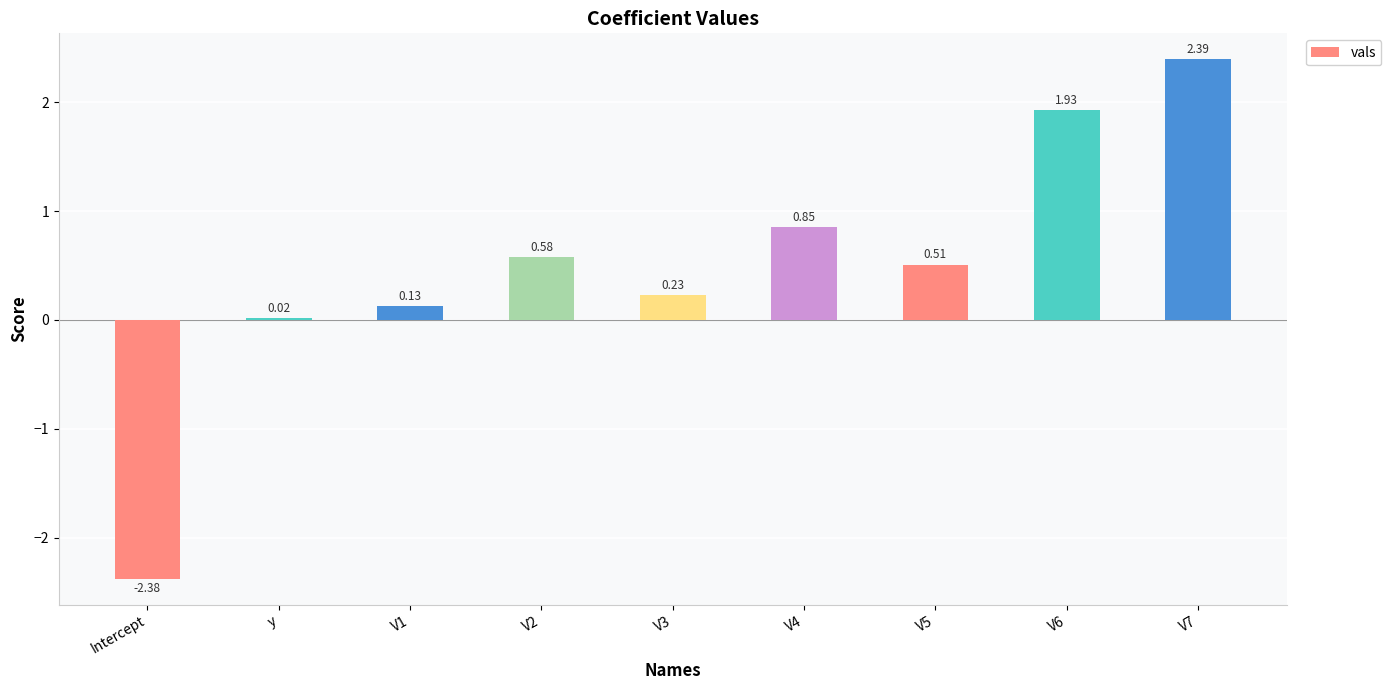

Approximately how many times larger is the value at V4 compared to V6?

0.4